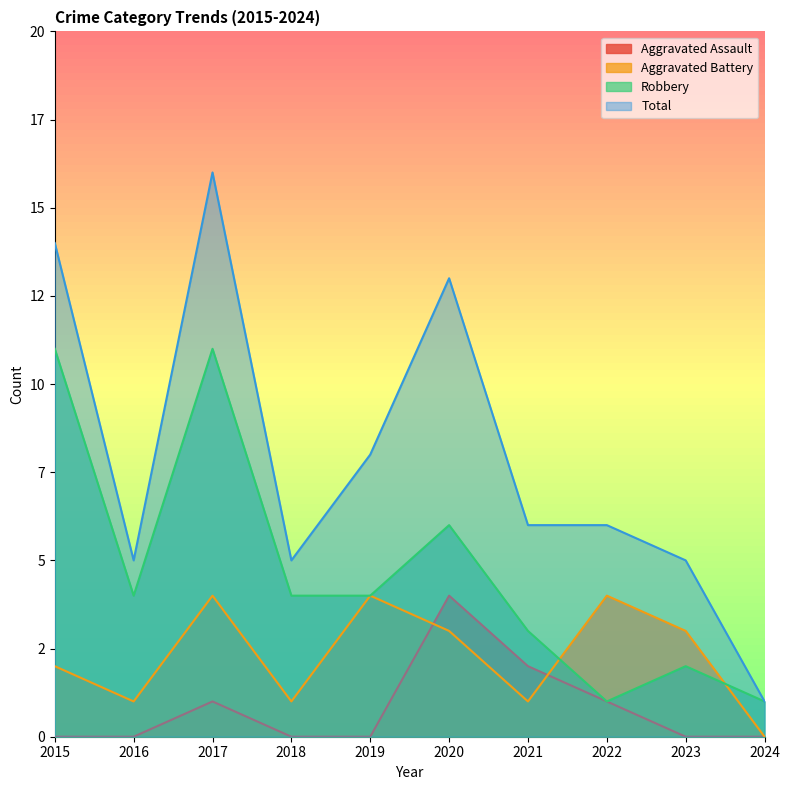

How many data points in Aggravated Battery are above 3?

3